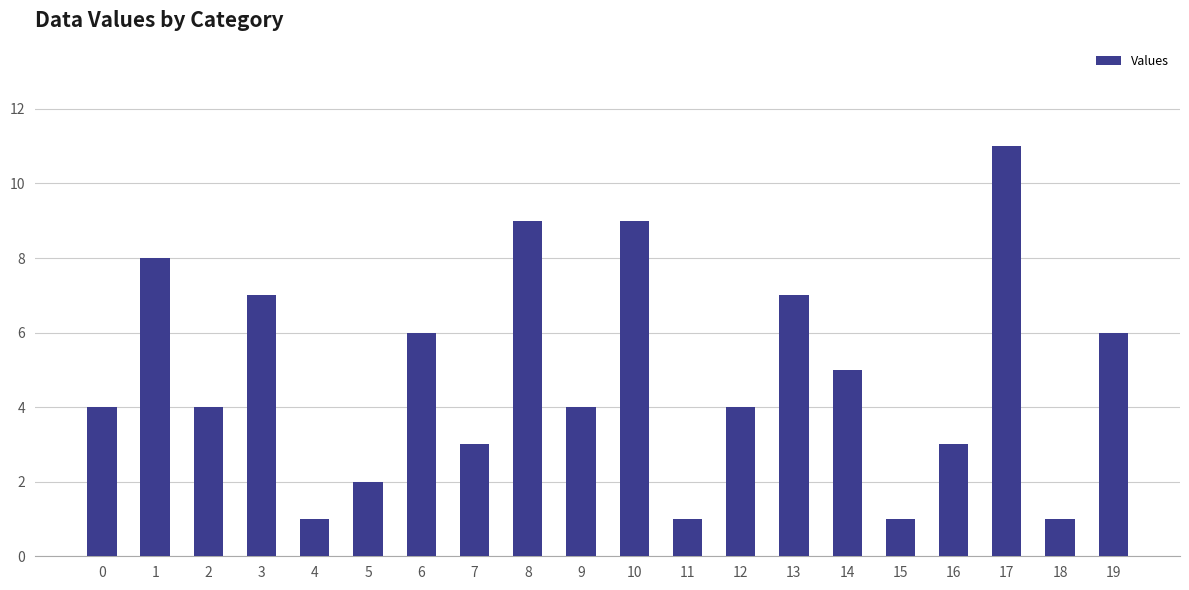

What value does the data have at 13?

7